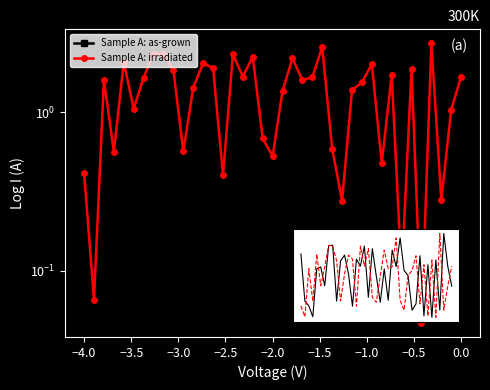

The Sample A: irradiated series shows 0.4 at 26. True or false?

False